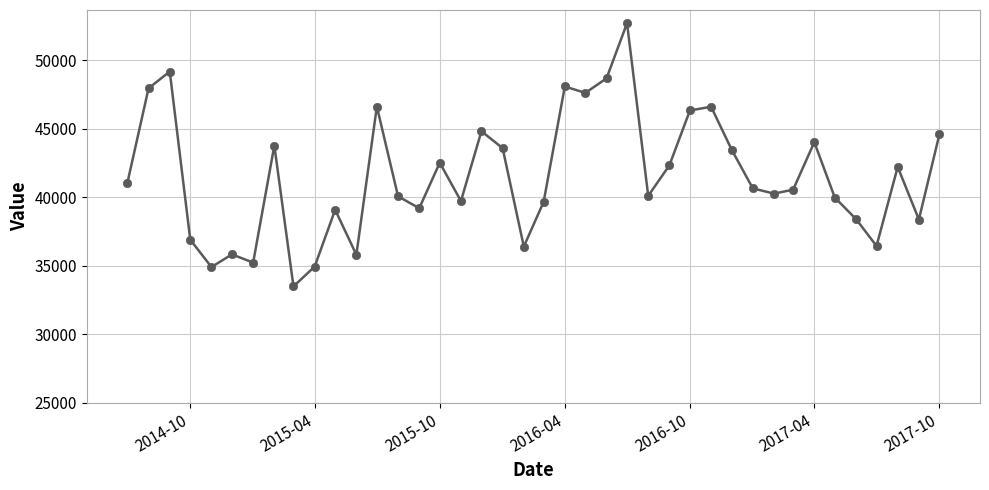

What is the value of the 9th point from the left?

33496